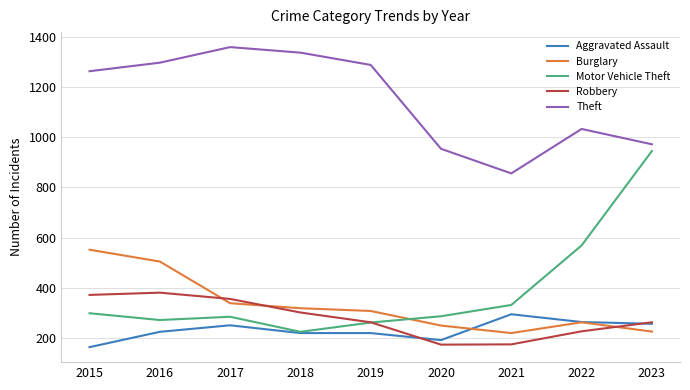

What are all the series names shown in the legend?

Aggravated Assault, Burglary, Motor Vehicle Theft, Robbery, Theft